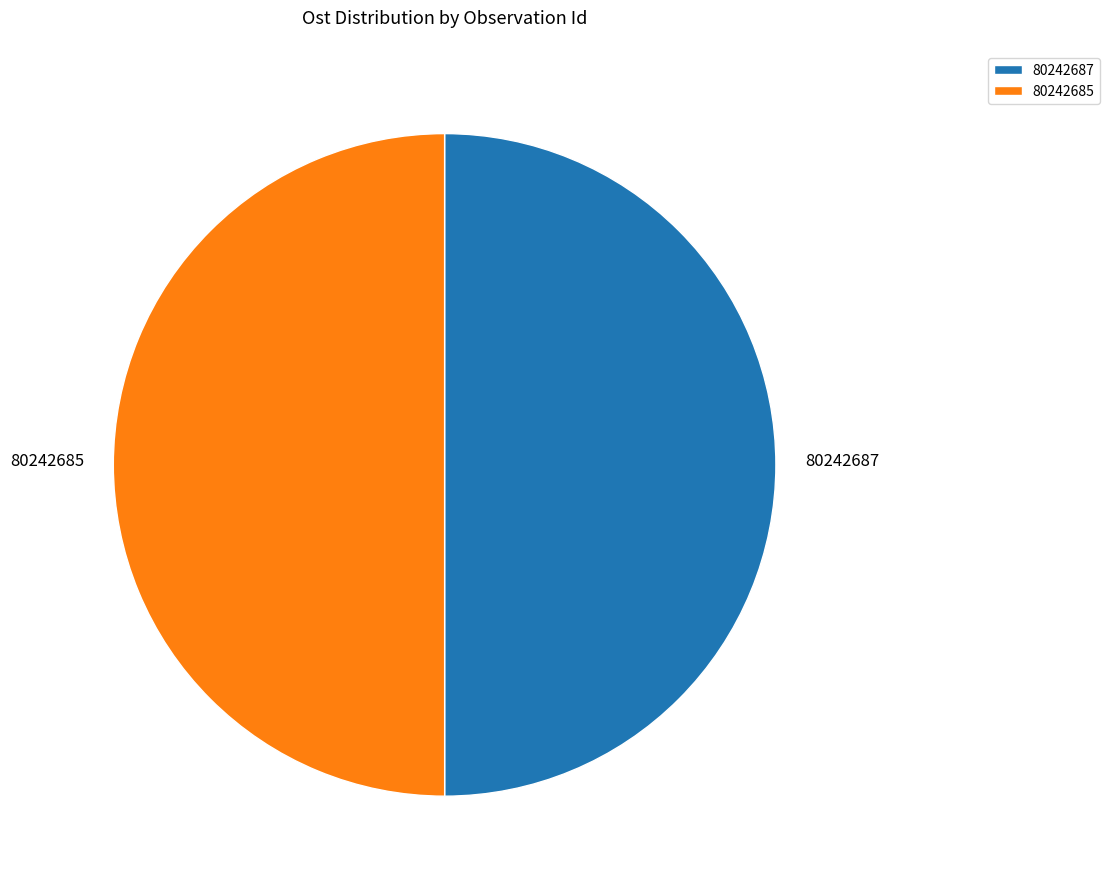

The 80242687 slice represents 50% of the pie. True or false?

True